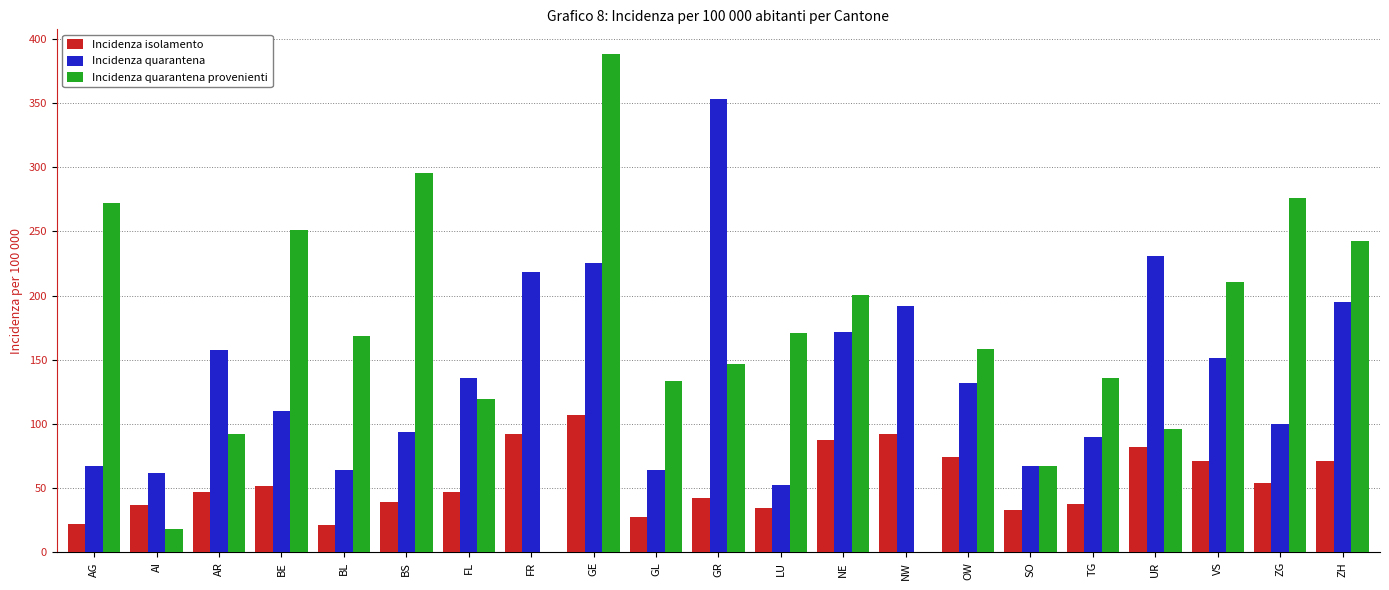

Which series has the largest total across all categories?

Incidenza quarantena provenienti